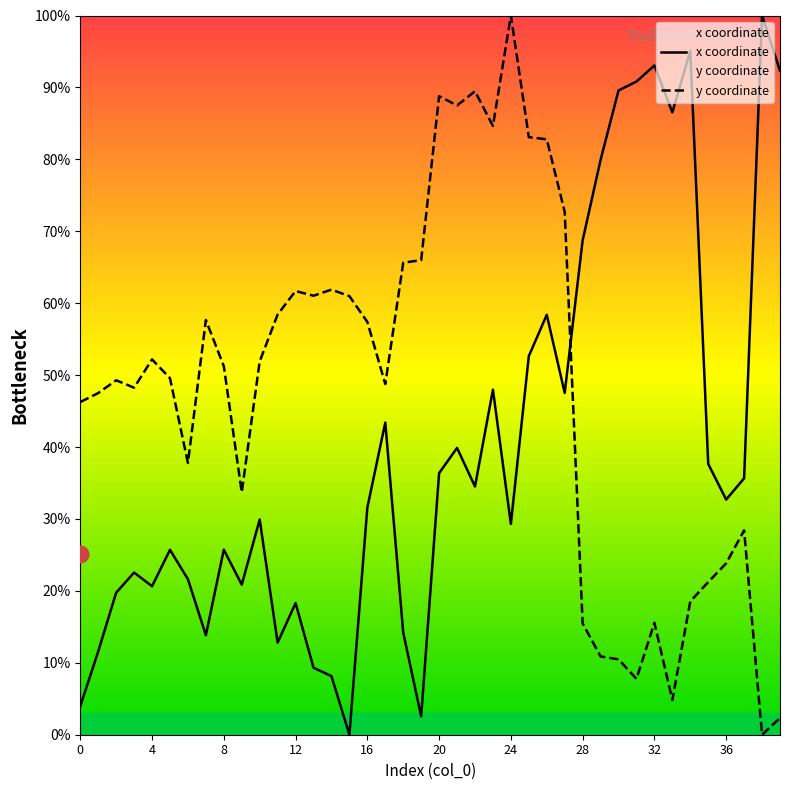

In x coordinate, how many points are lower than both neighbors (excluding endpoints)?

11